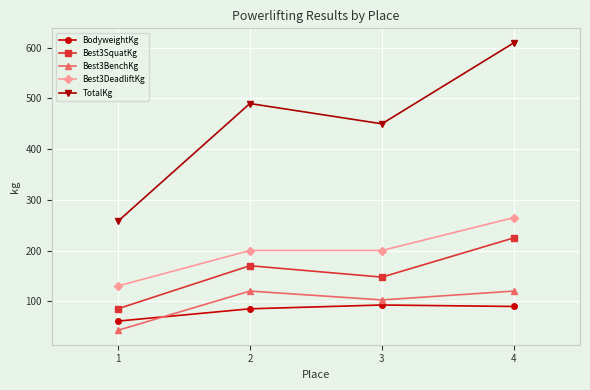

Reading left to right, transcribe all the data shown in this chart.

BodyweightKg: 60.7	85.0	92.5	89.6
Best3SquatKg: 85.0	170.0	147.5	225.0
Best3BenchKg: 42.5	120.0	102.5	120.0
Best3DeadliftKg: 130.0	200.0	200.0	265.0
TotalKg: 257.5	490.0	450.0	610.0